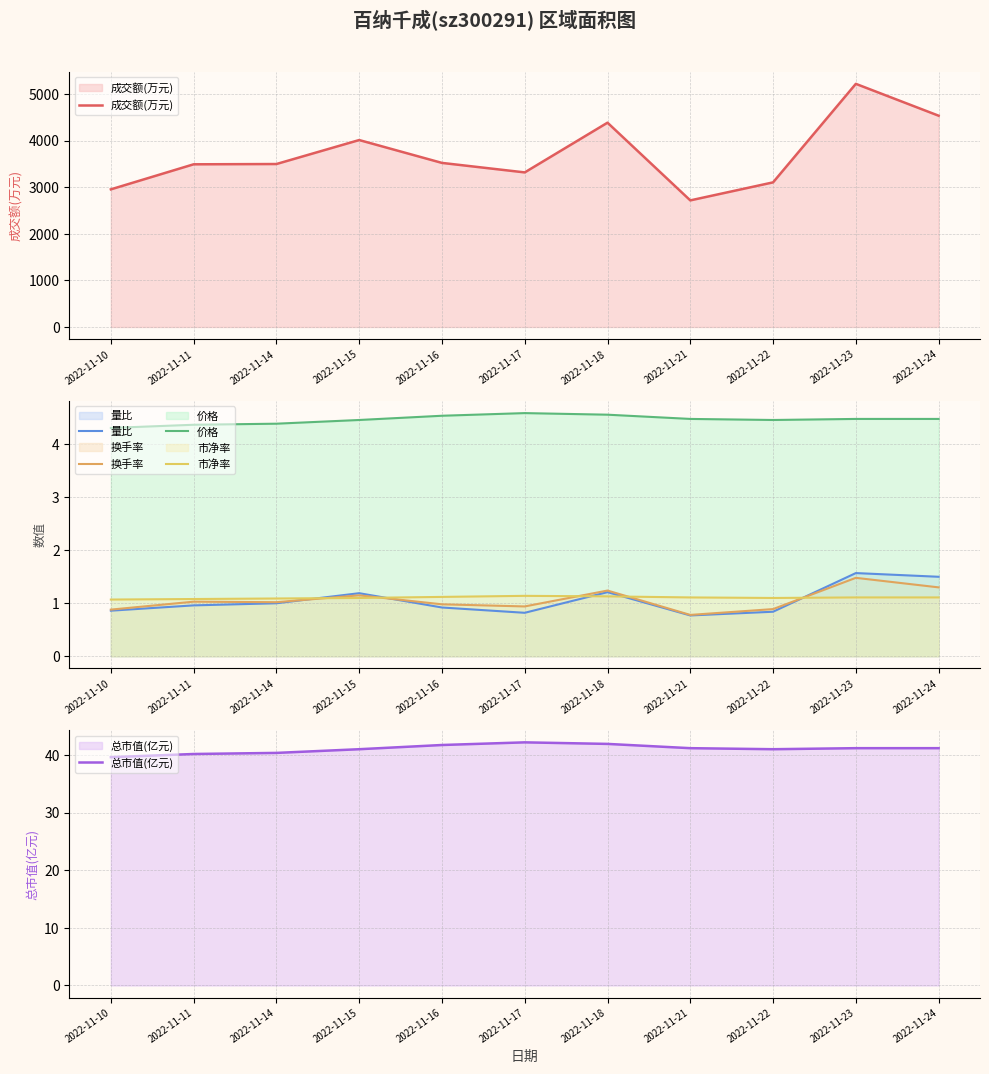

What is the minimum value shown in the chart?

0.8